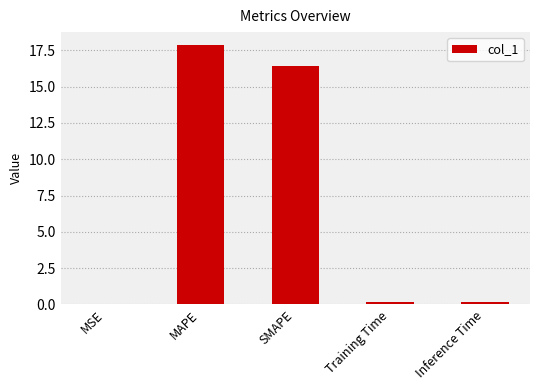

Read the value at Training Time.

0.2